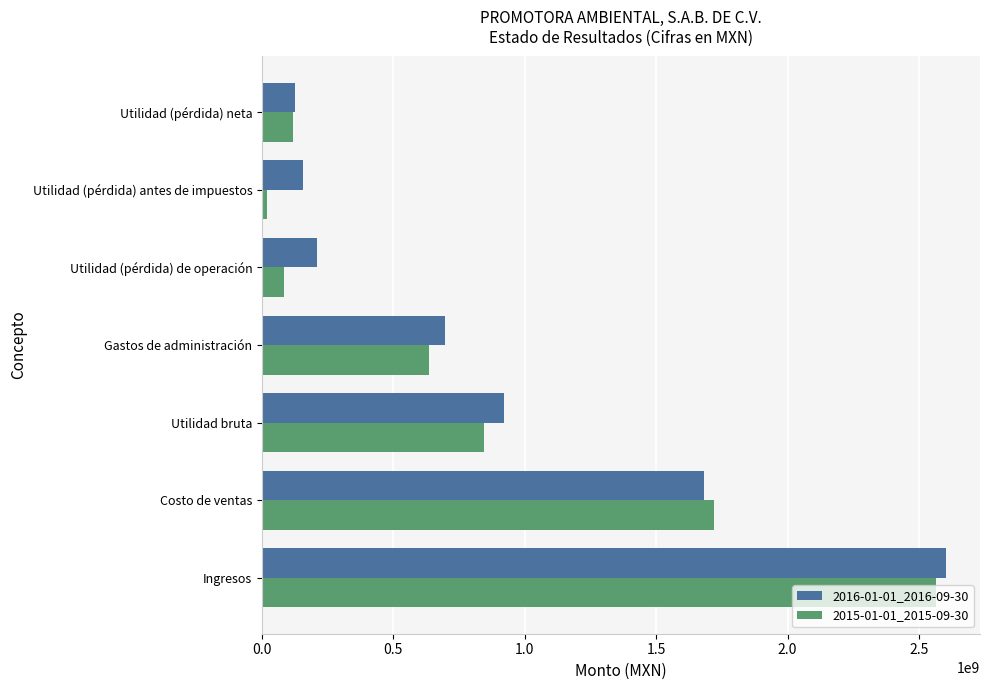

How many data points in 2016-01-01_2016-09-30 are less than 696954000?

3